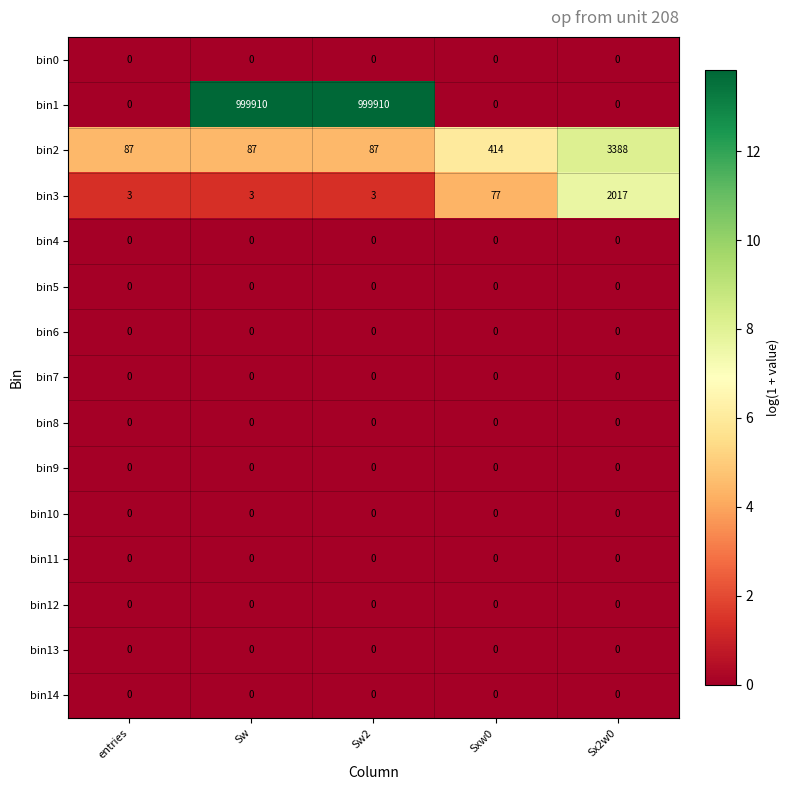

Which series has the largest total across all categories?

bin1